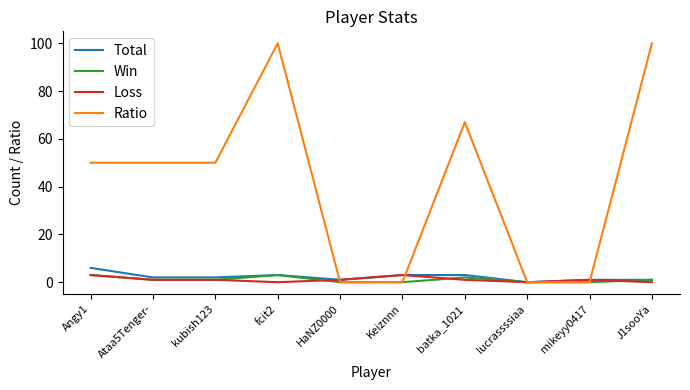

Where does the Loss series first go above 1?

Angy1